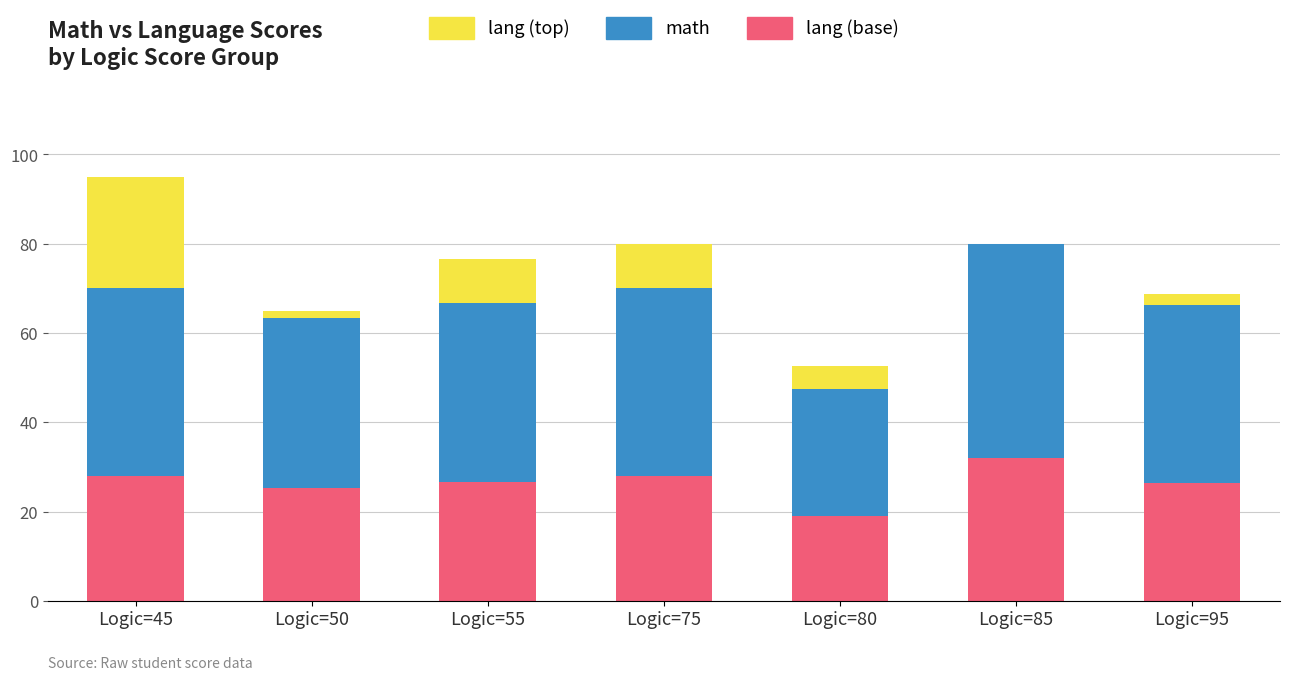

What is the total value across all series at Logic=80?

52.5